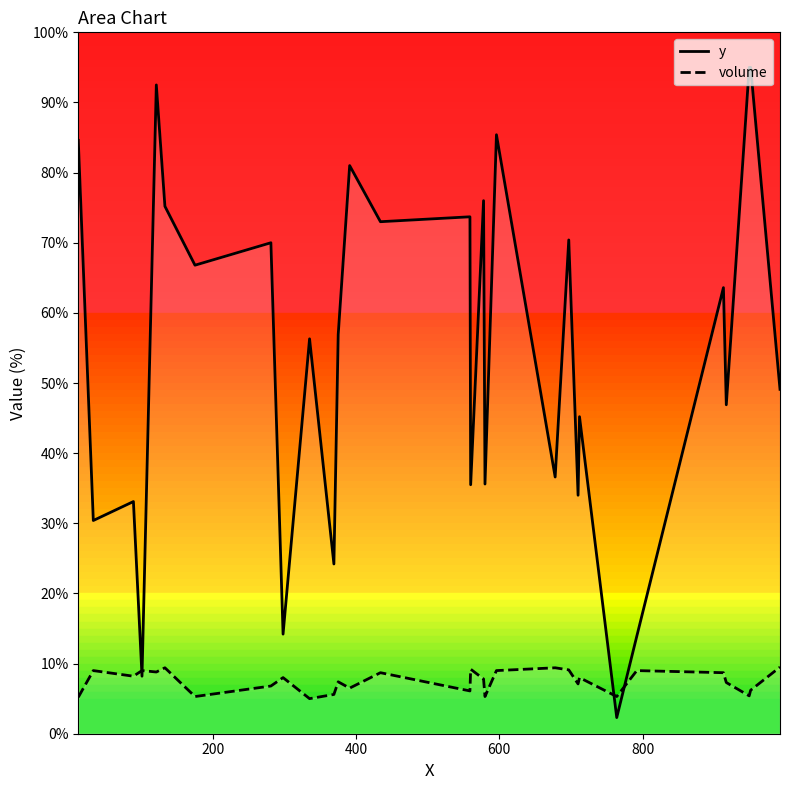

Which series has the largest total across all categories?

y